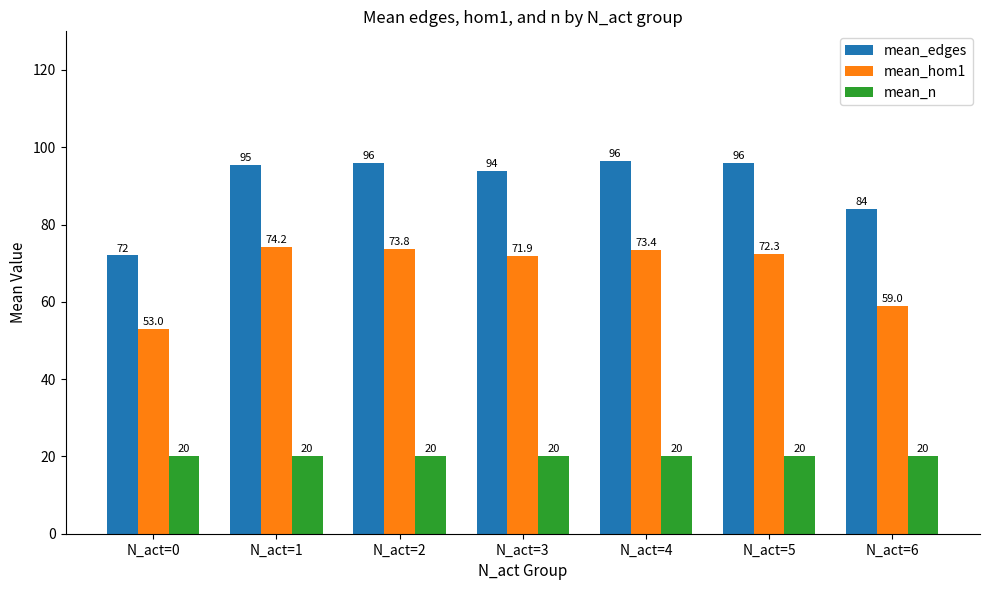

What is the spread (max minus min) of values at N_act=3?

73.9